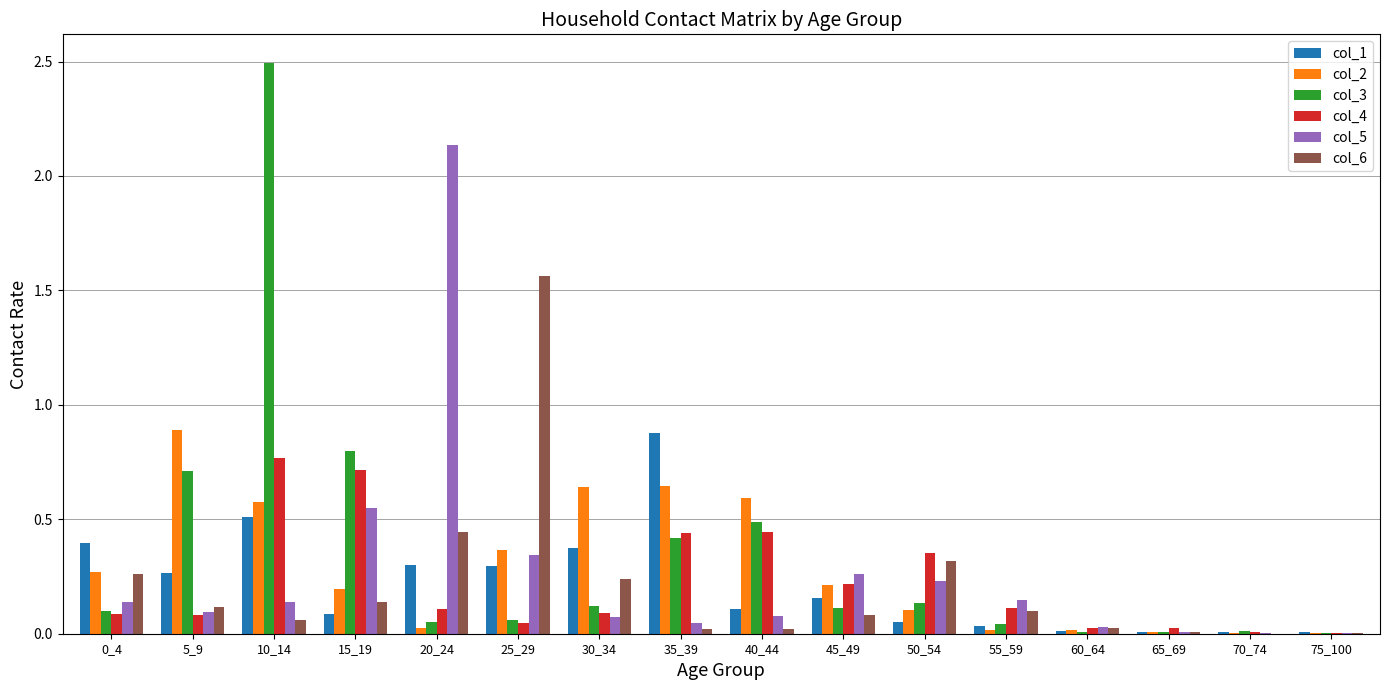

Are the bars grouped side by side (vs. stacked)?

Yes